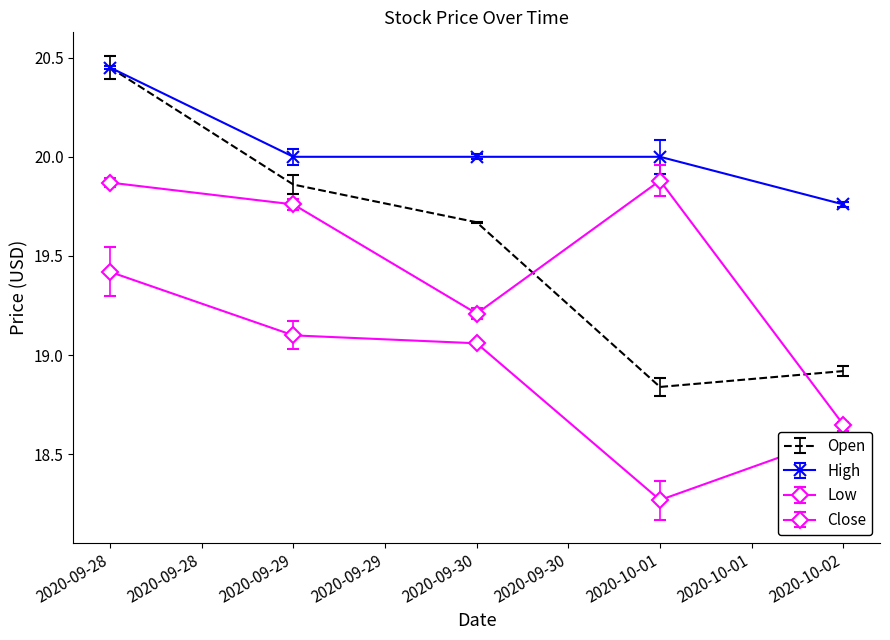

What is the sum of all High values?

100.2